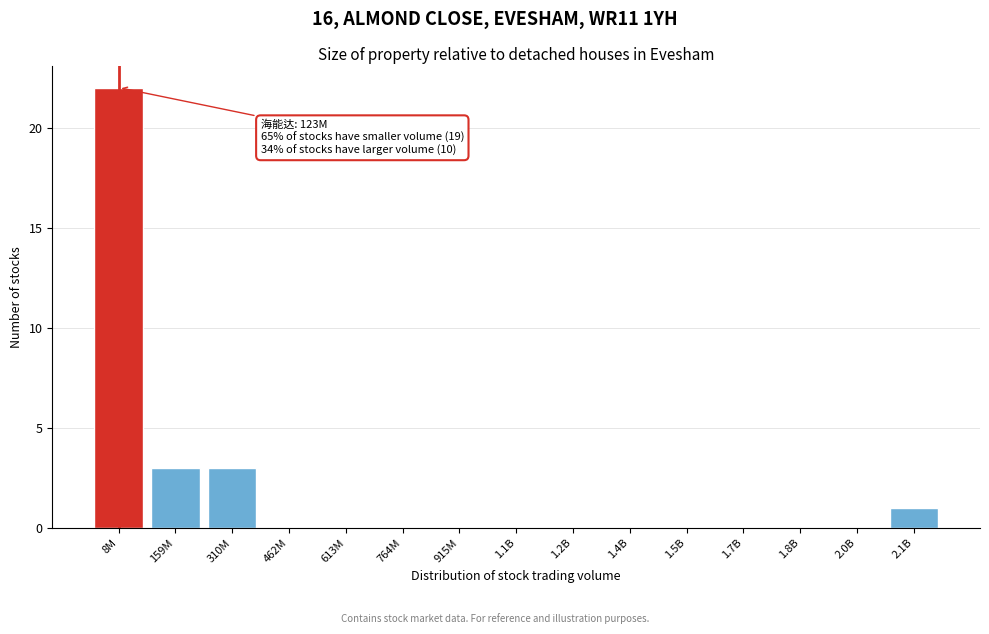

Reading left to right, list all the values displayed in this chart.

8M=22	159M=3	310M=3	462M=0	613M=0	764M=0	915M=0	1.1B=0	1.2B=0	1.4B=0	1.5B=0	1.7B=0	1.8B=0	2.0B=0	2.1B=1